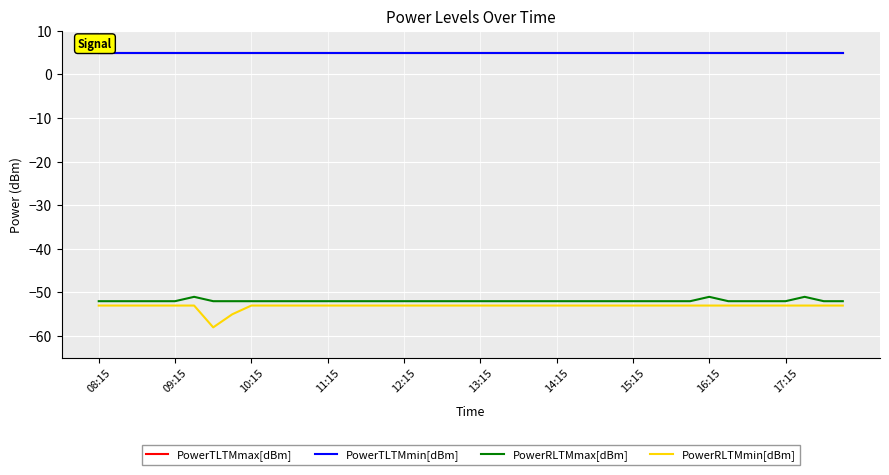

What is the minimum value for PowerRLTMmin[dBm]?

-58.0